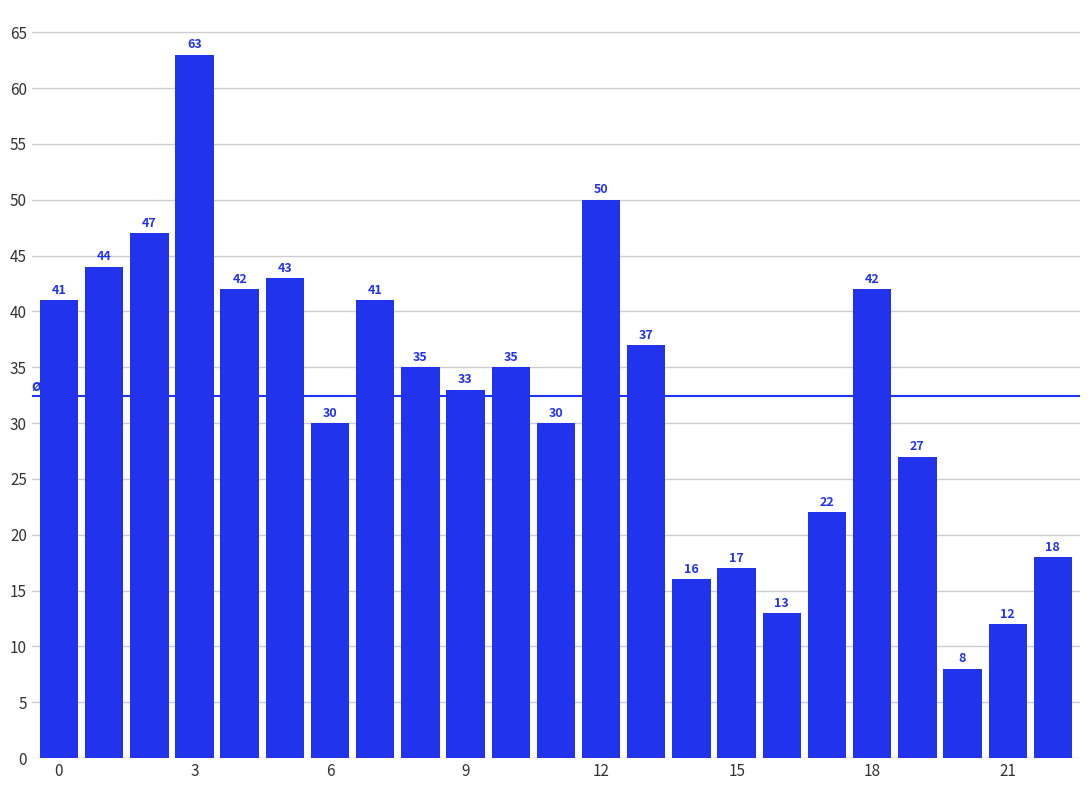

What is the value of the 9th bar from the left?

35